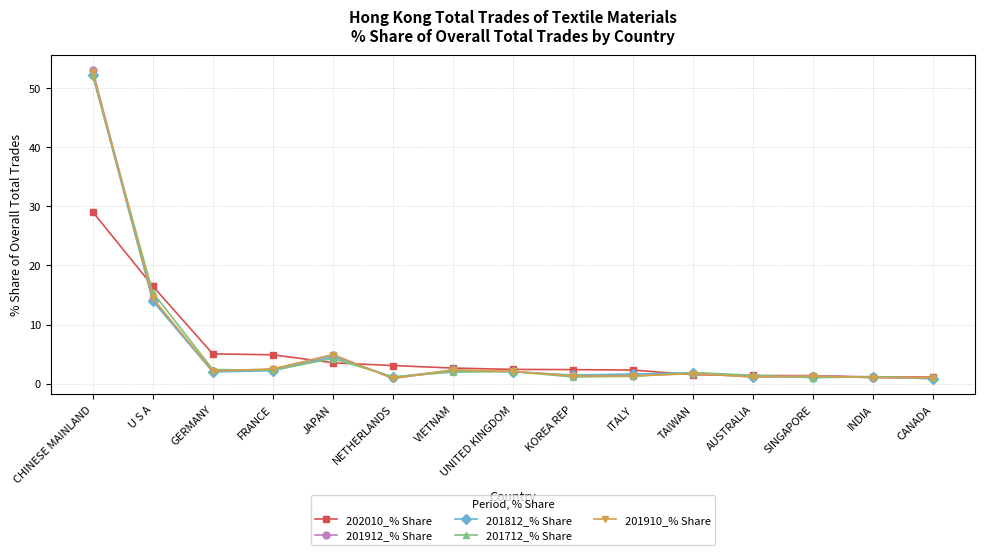

Which category has the highest value in the 201812_% Share series?

CHINESE MAINLAND